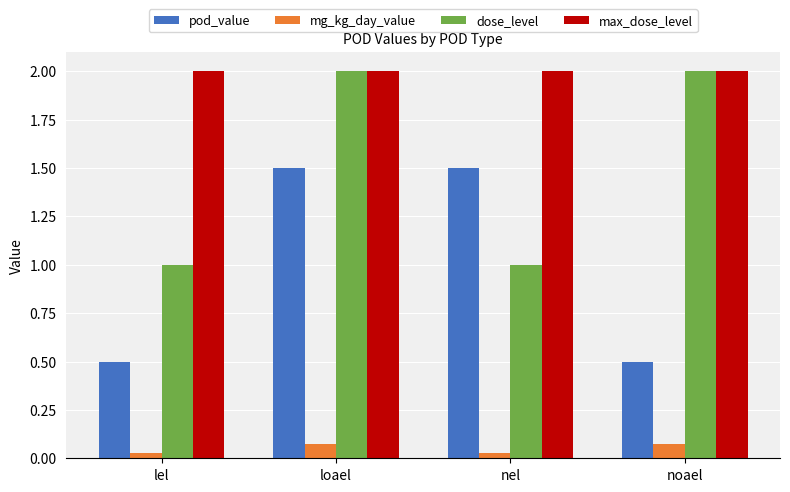

What is the minimum value for pod_value?

0.5